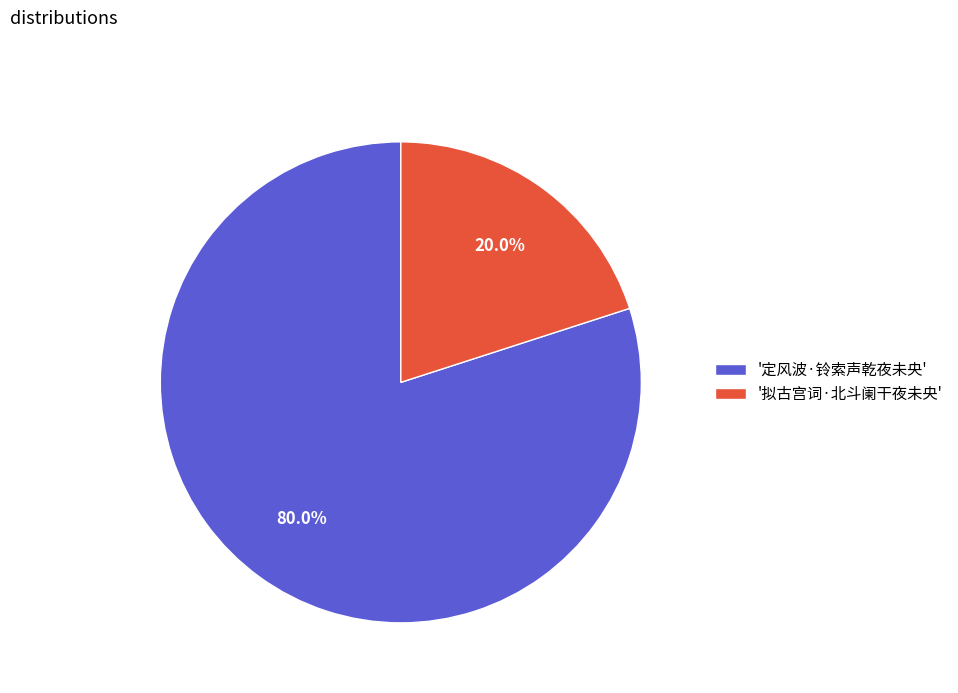

Which has a higher value, '定风波·铃索声乾夜未央' or '拟古宫词·北斗阑干夜未央'?

'定风波·铃索声乾夜未央'